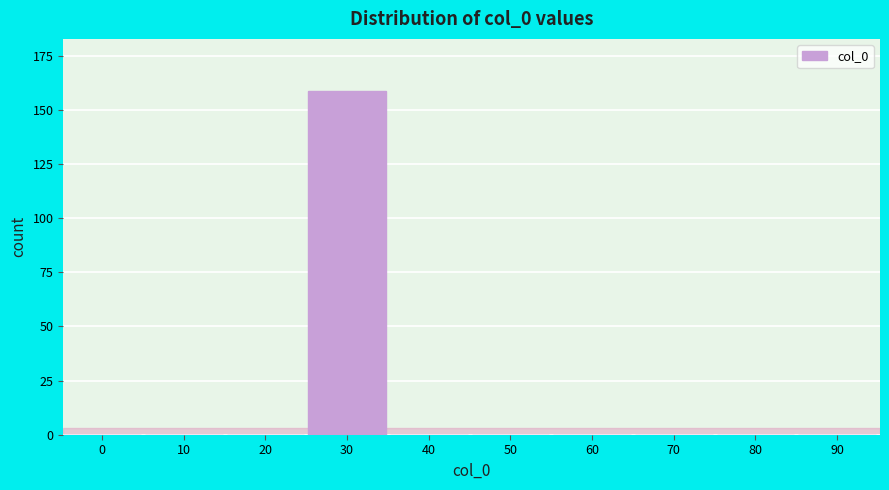

Reading right to left, what are all the values shown in this chart?

90=0	80=0	70=0	60=0	50=0	40=0	30=159	20=0	10=0	0=0